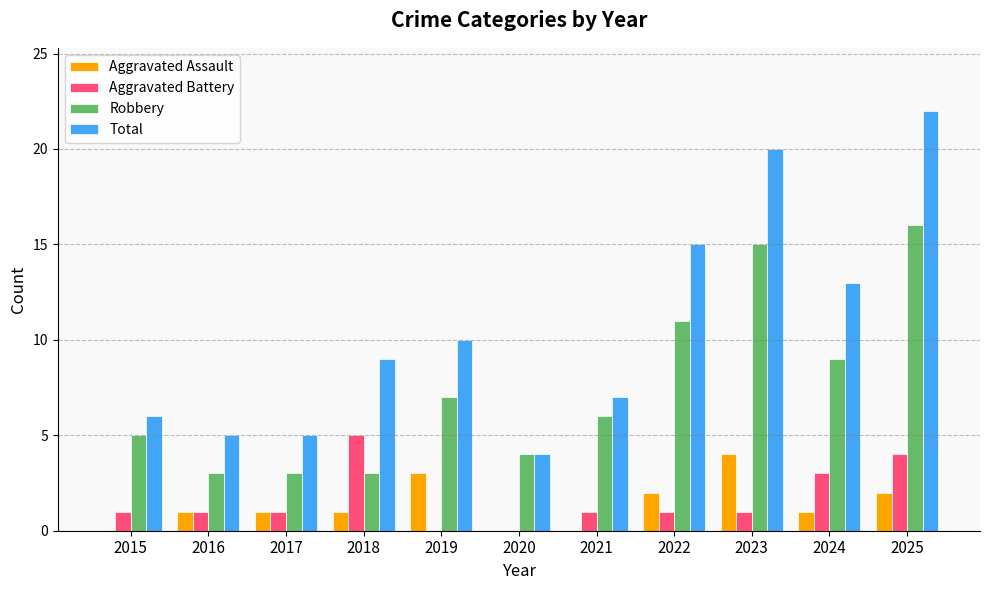

What is the sum of all Aggravated Battery values?

18